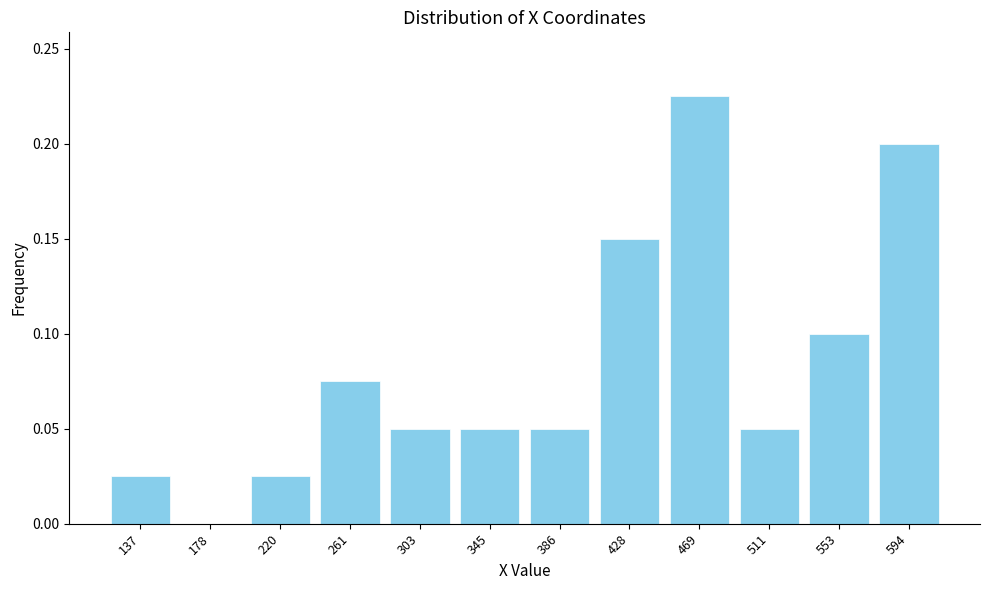

The chart shows a value of 0.3 at 469. True or false?

False